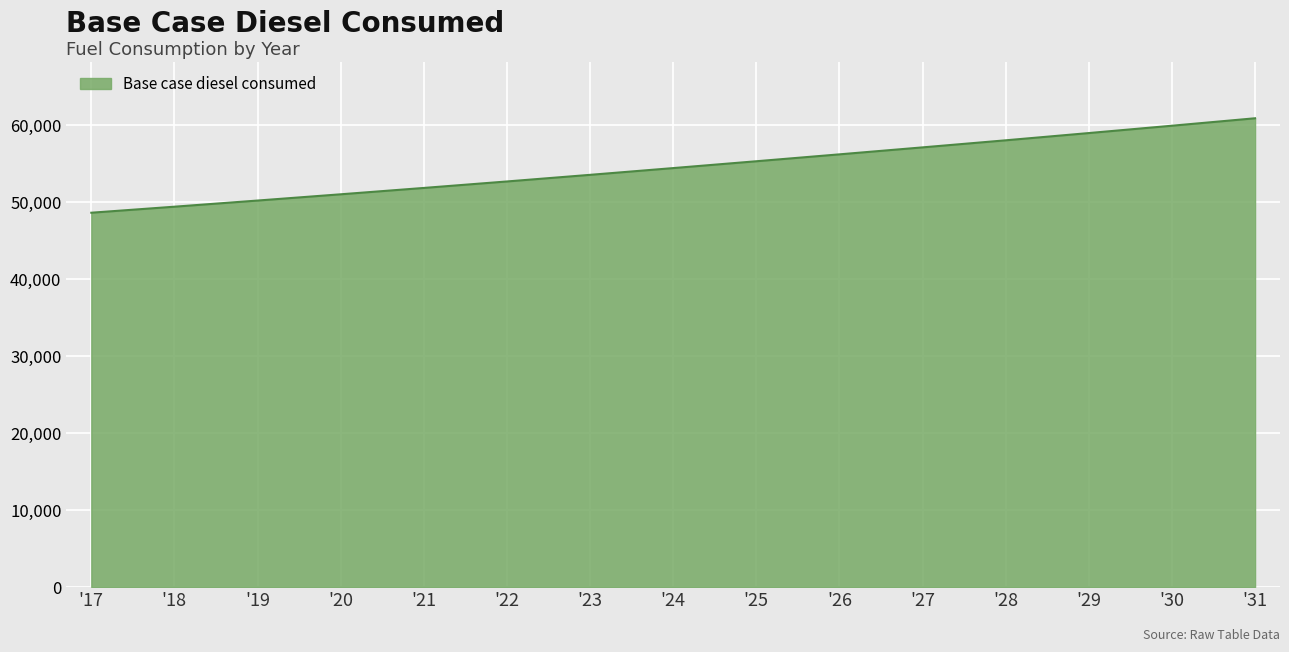

Approximately how many times larger is the value at '31 compared to '22?

1.2